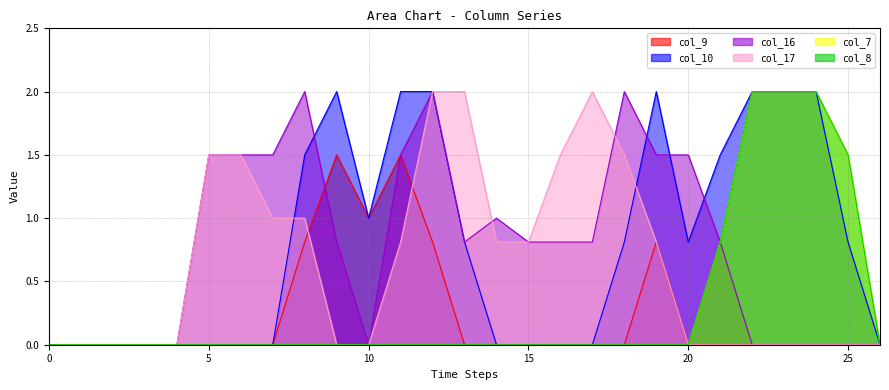

Which series has the largest range (max minus min)?

col_10